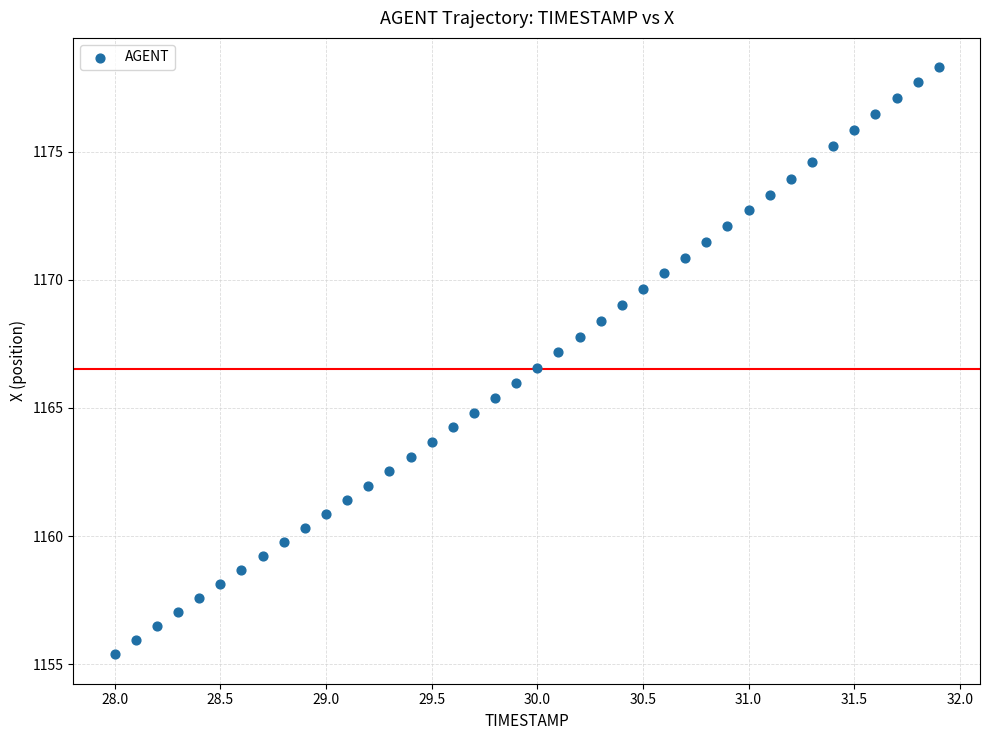

What is the range of Y values (max minus min)?

22.9